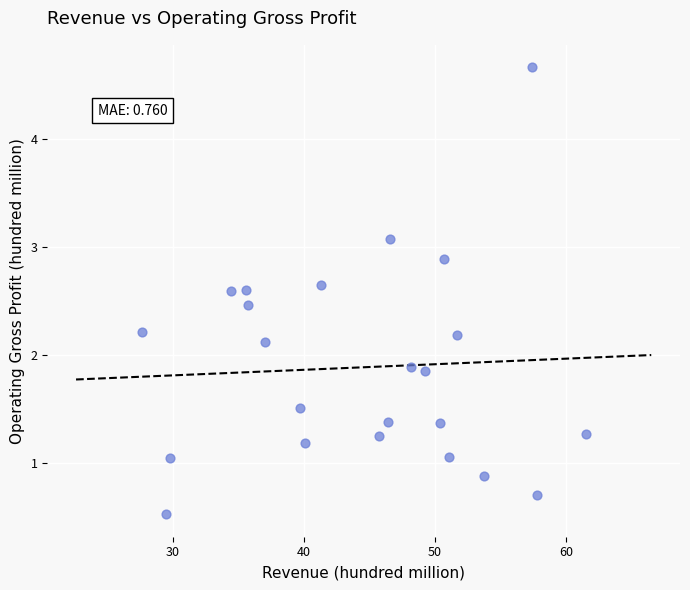

What is the range of X values (max minus min)?

33.9